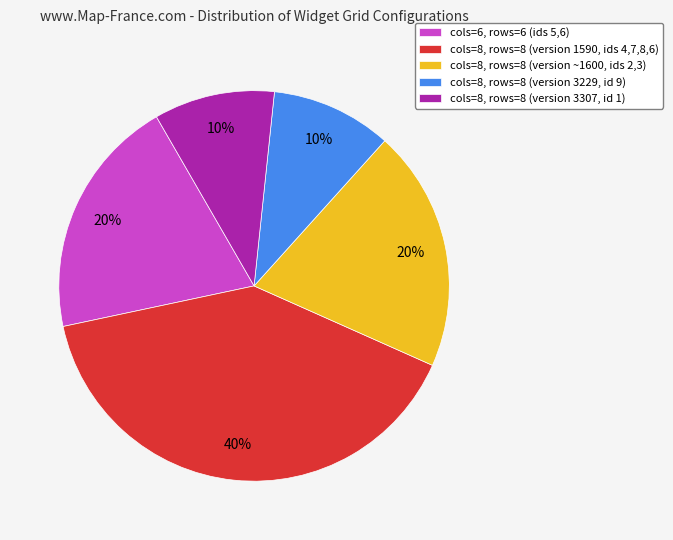

To the nearest percent, what is the difference between the largest and smallest slice percentages?

30%